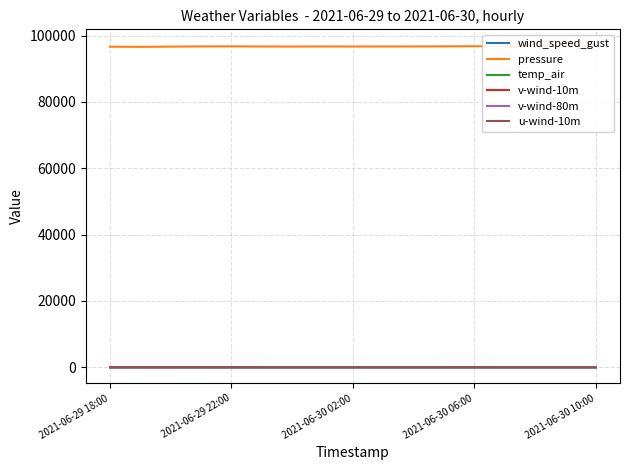

Rank the series by their maximum value, from highest to lowest.

pressure, temp_air, wind_speed_gust, v-wind-80m, v-wind-10m, u-wind-10m